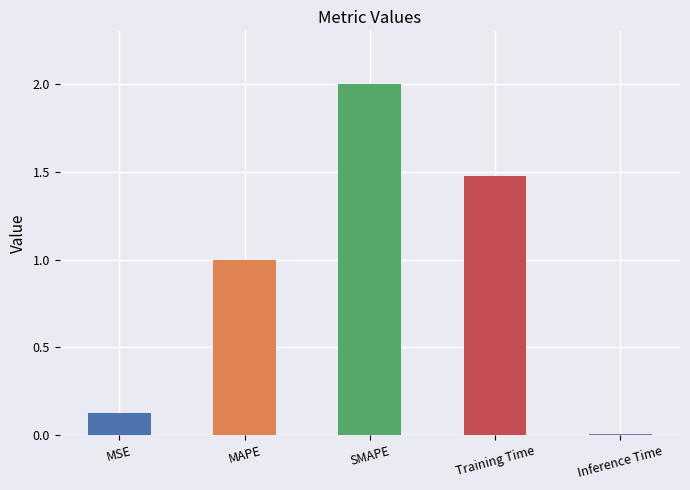

Are the bars grouped side by side (vs. stacked)?

No